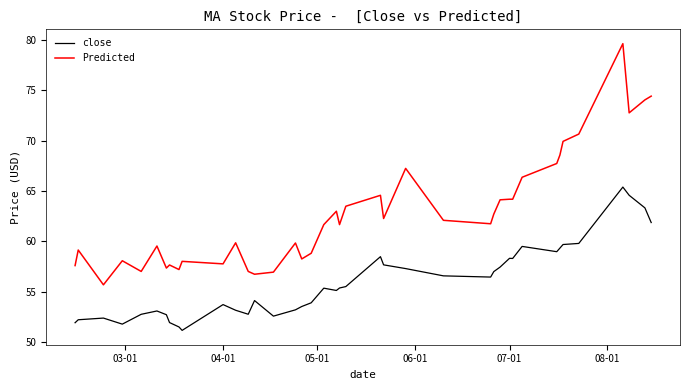

Which series has the largest total across all categories?

Predicted